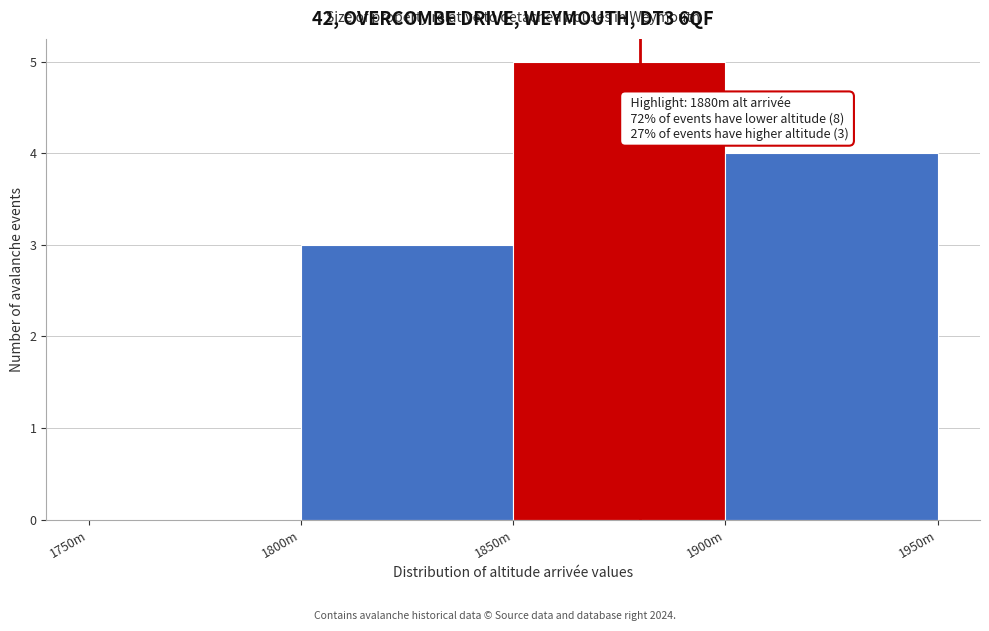

Reading right to left, list all the values displayed in this chart.

1900m=4	1850m=5	1800m=3	1750m=0